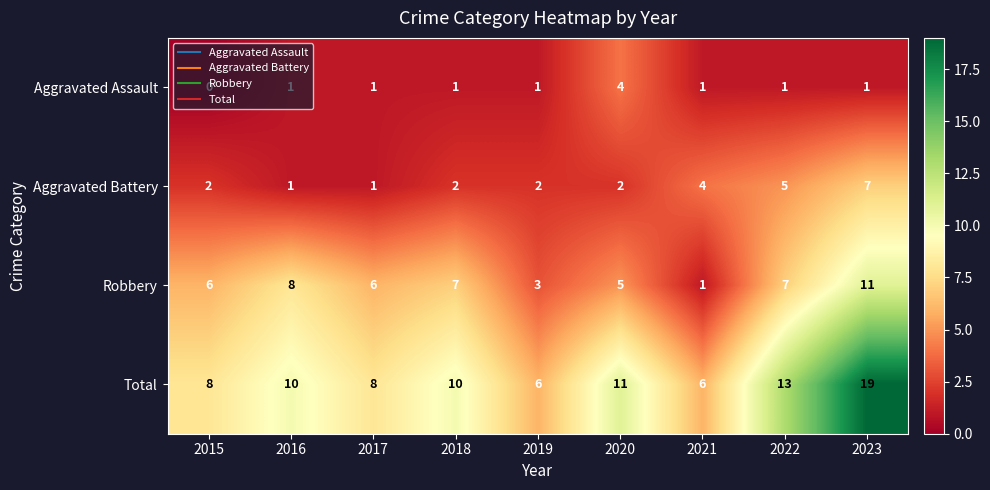

Where is Aggravated Battery nearest to the value 4?

2021